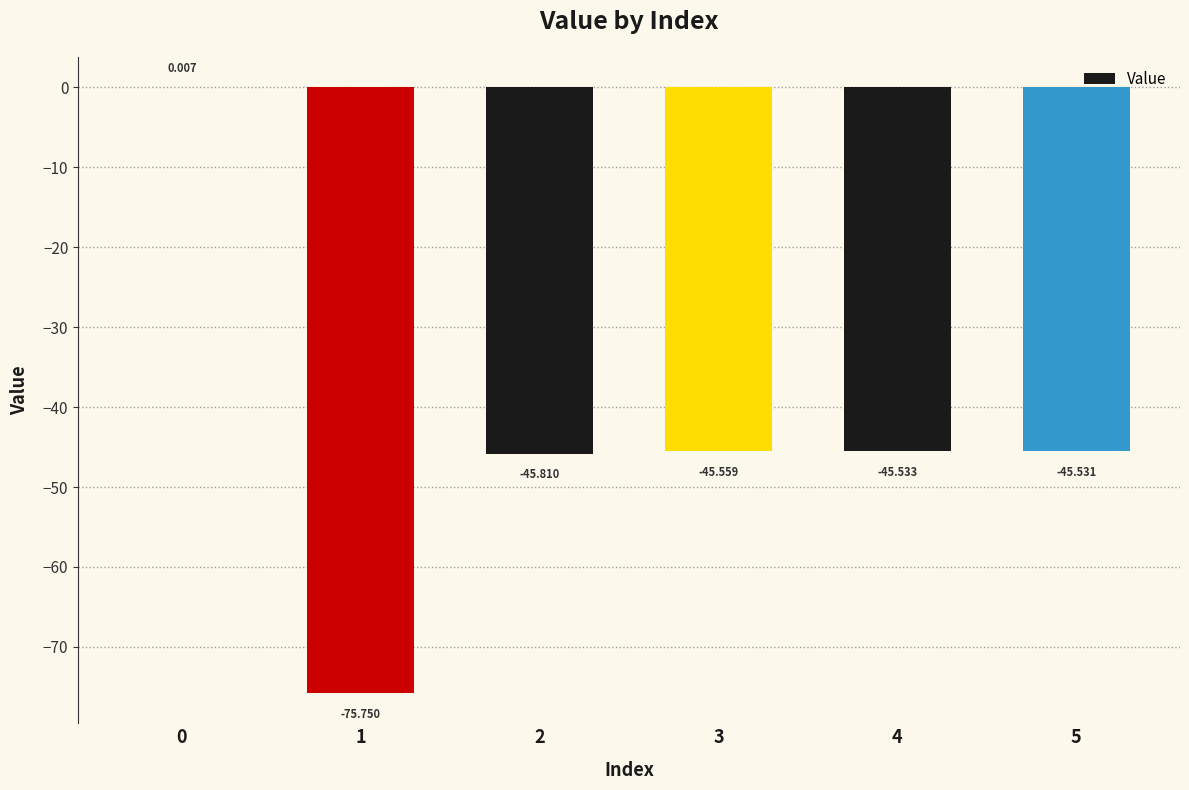

List the labels in order of value, largest first.

0, 5, 4, 3, 2, 1